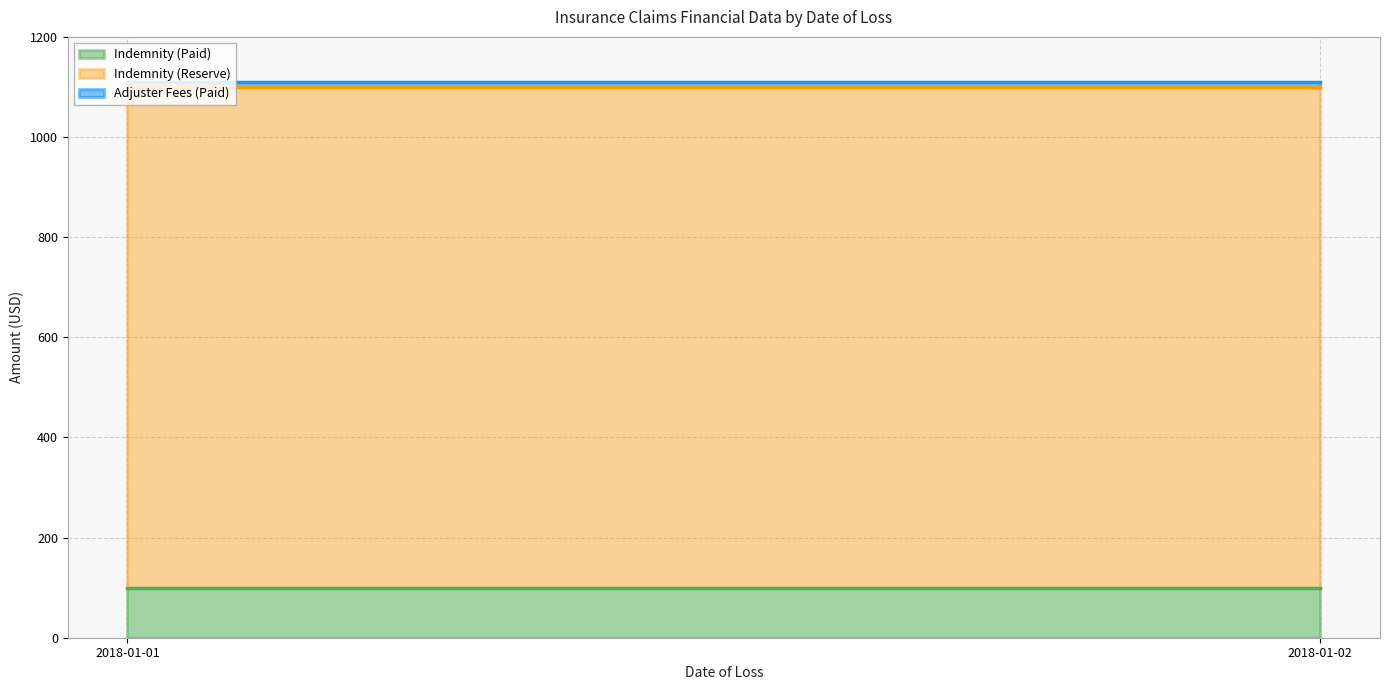

Which category has the lowest value across all series?

2018-01-01